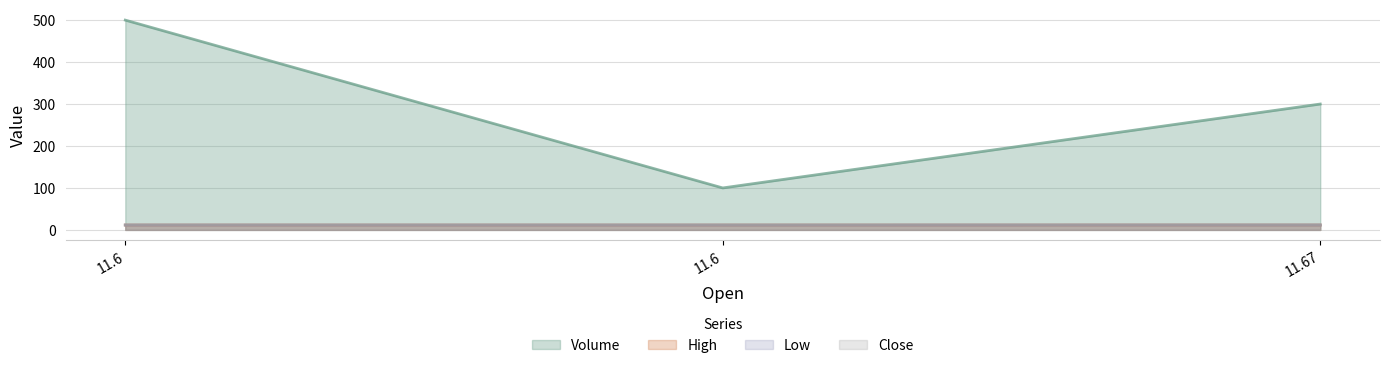

Does the chart display data point markers on the line(s)?

No